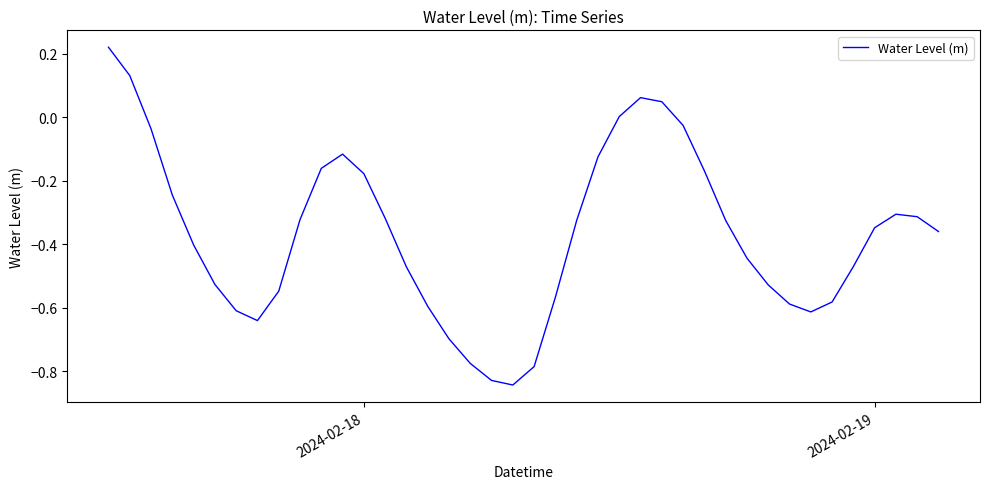

Is this an area chart (filled region under the line)?

No